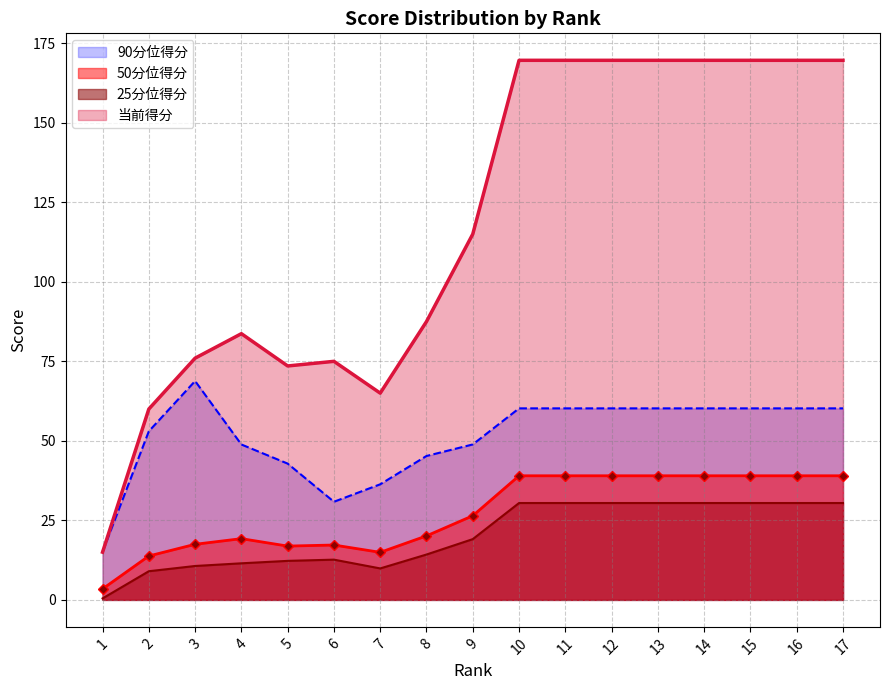

The value of 25分位得分 at 7 is 4.7. True or false?

False